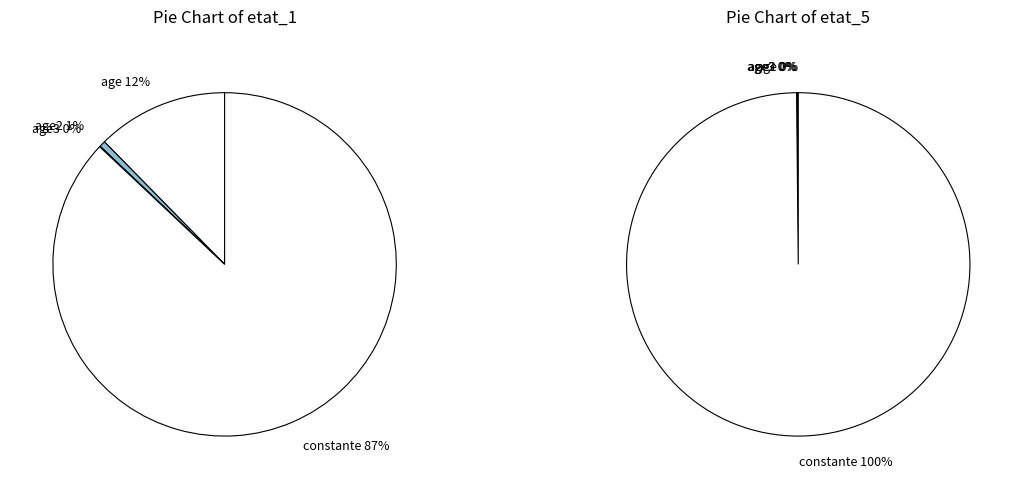

What is the smallest slice in the pie chart?

age3